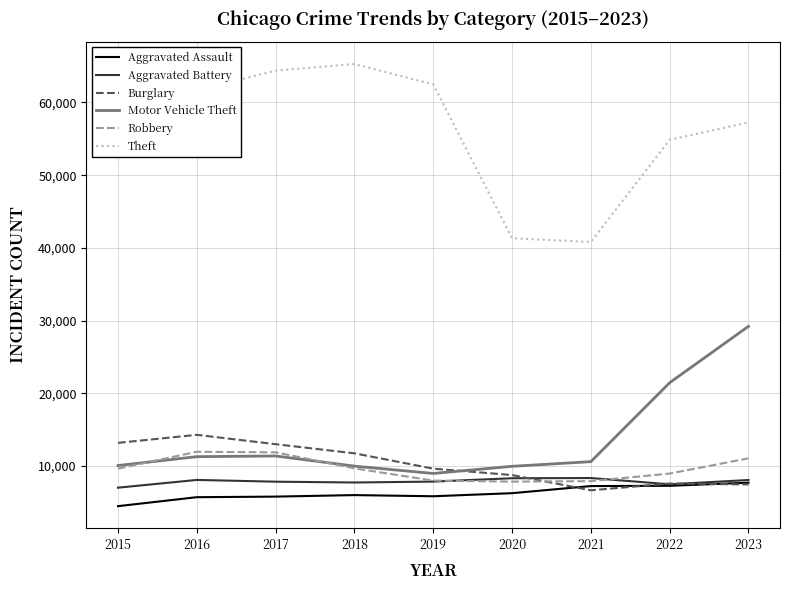

True or false: Motor Vehicle Theft and Aggravated Assault intersect in this chart.

False